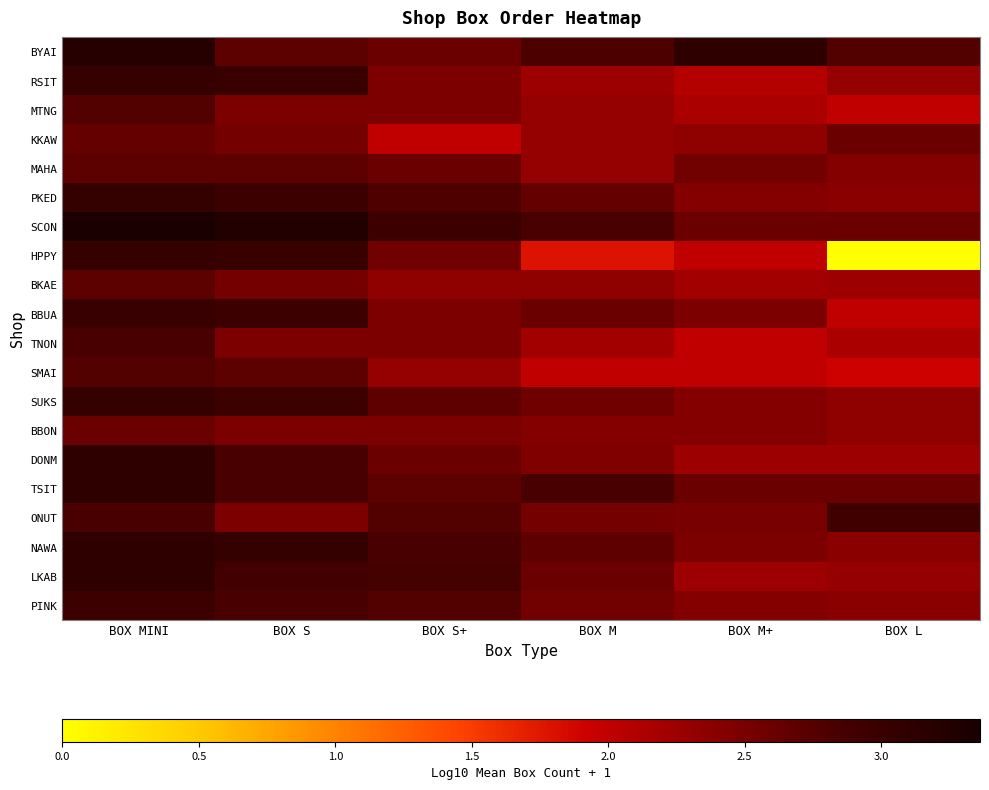

Between BOX M and BOX L, which series saw the biggest shift?

HPPY